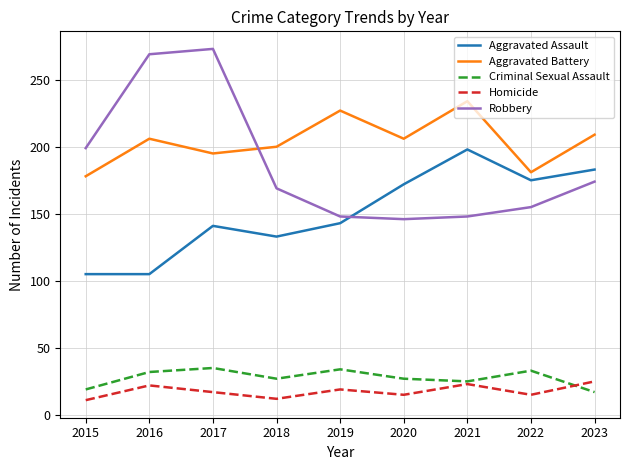

Where does the Homicide series first go above 17?

2016